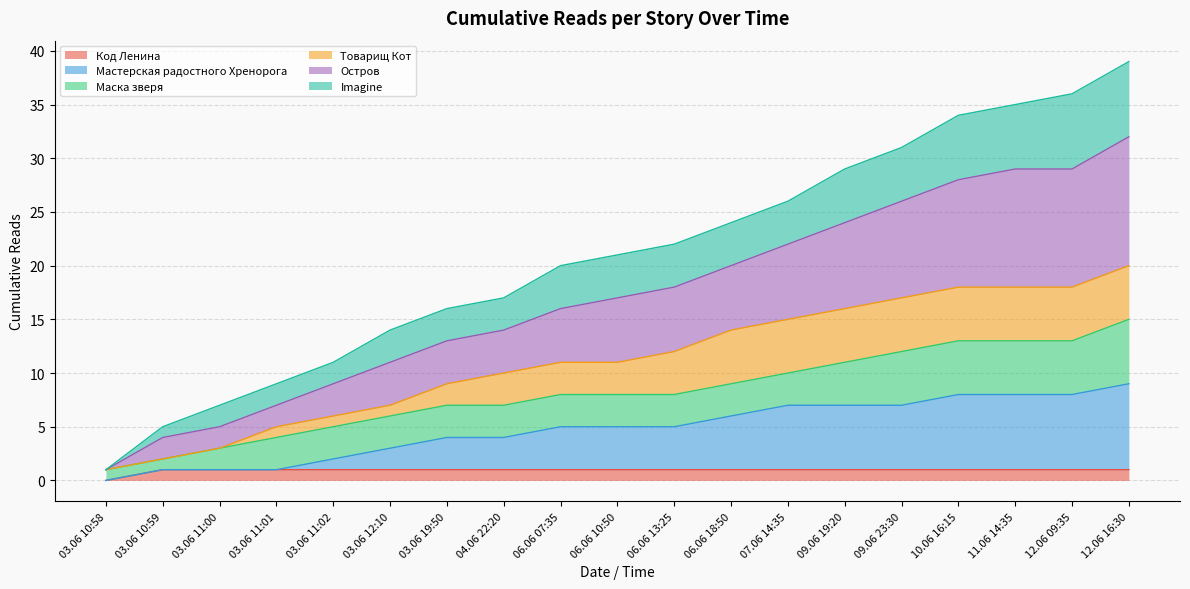

At which label does Мастерская радостного Хренорога first exceed 5?

06.06 18:50